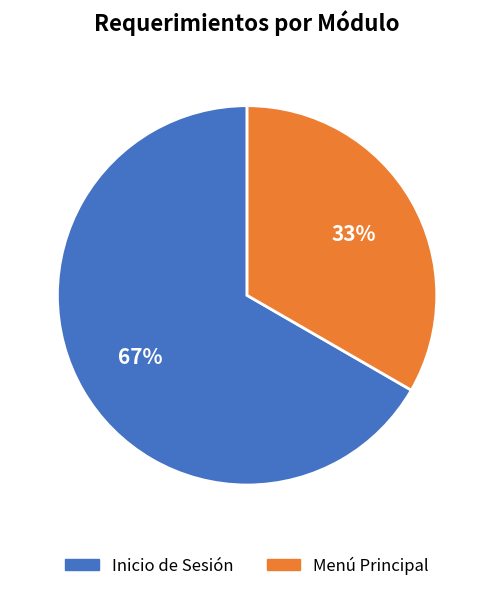

How many segments does this pie chart have?

2